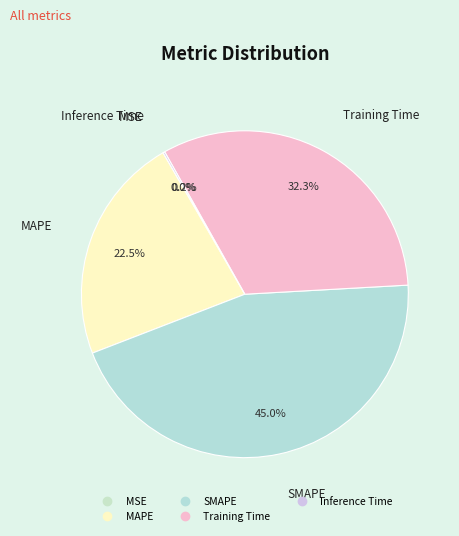

Is there any slice that represents more than half of the pie?

No